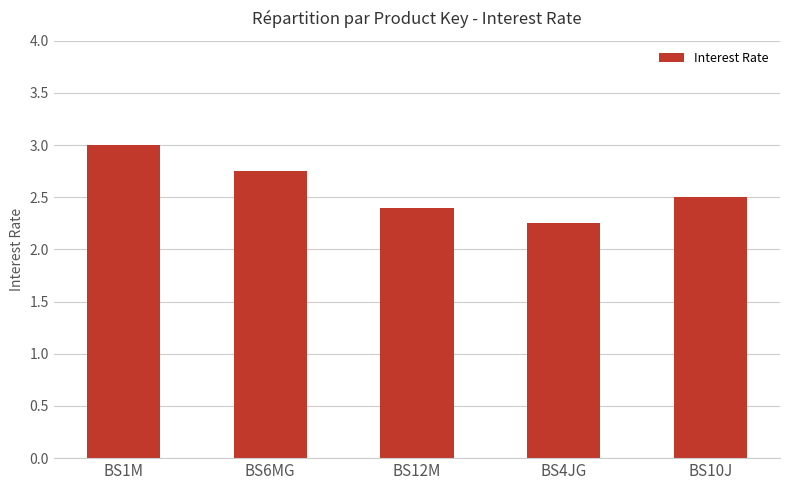

What is the sum of all values?

12.9